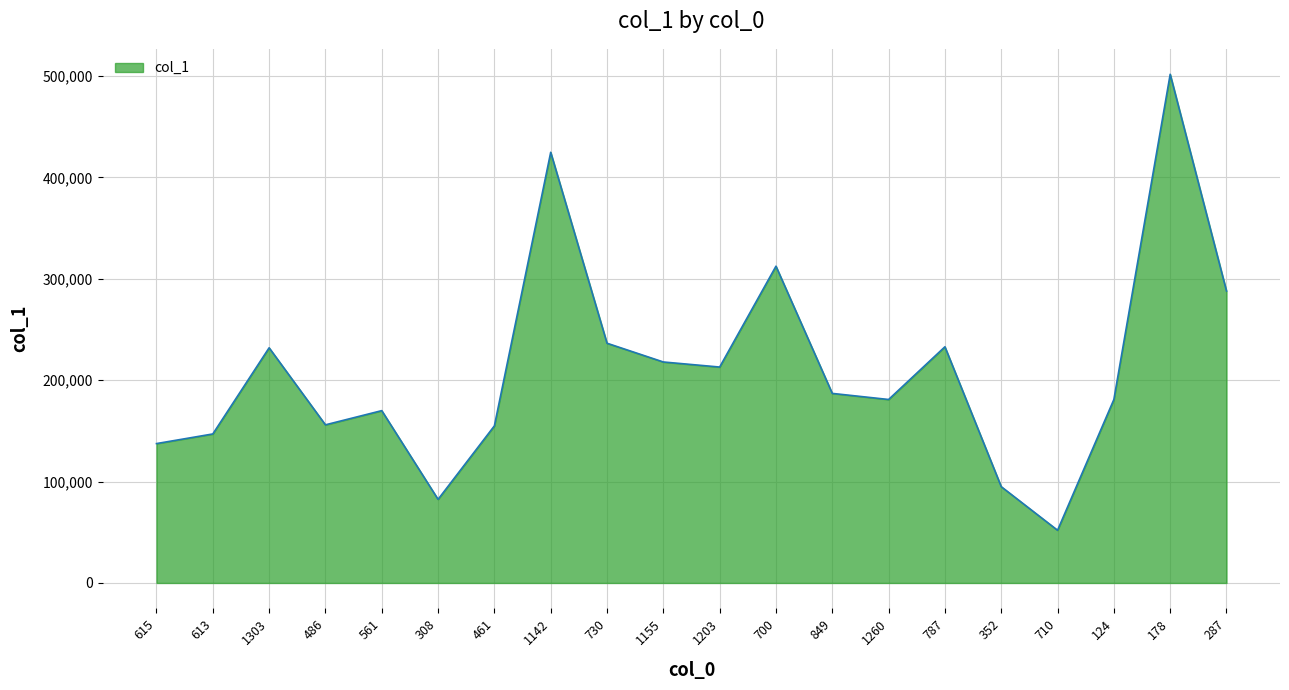

What is the sum of all values?

4203707